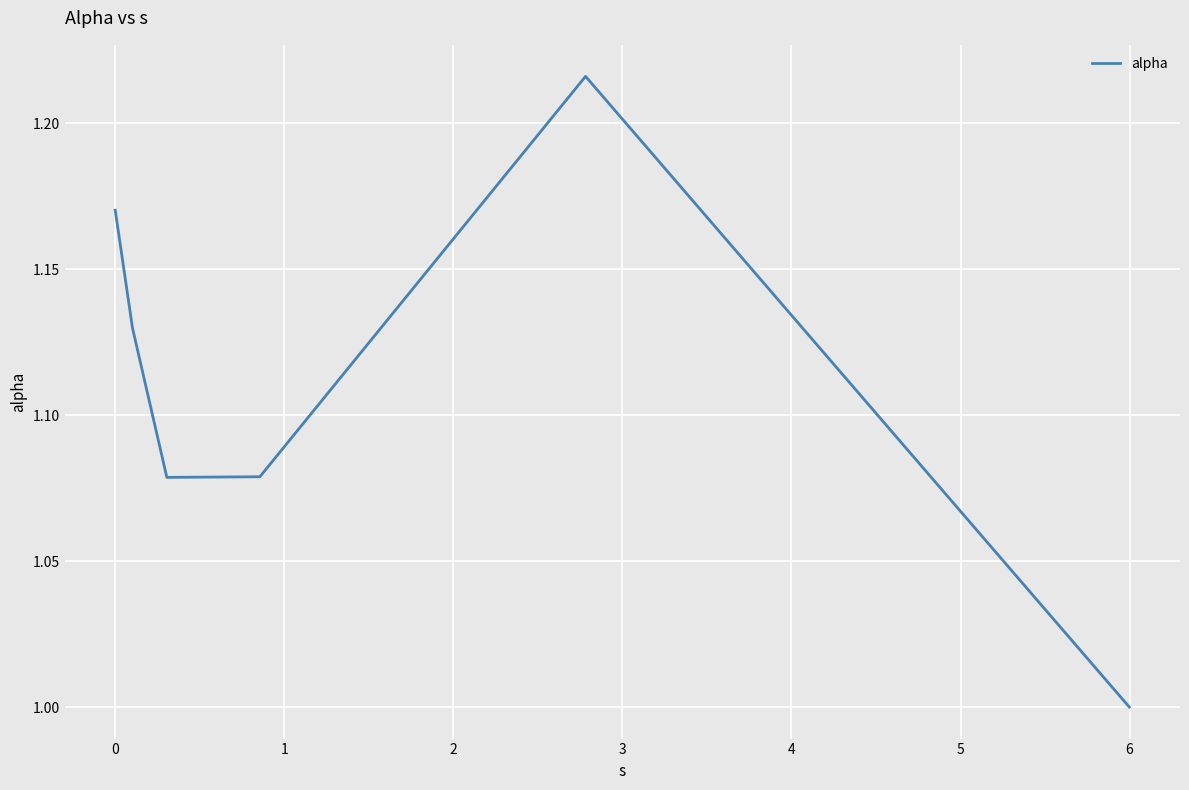

What is the sum of all values?

6.7